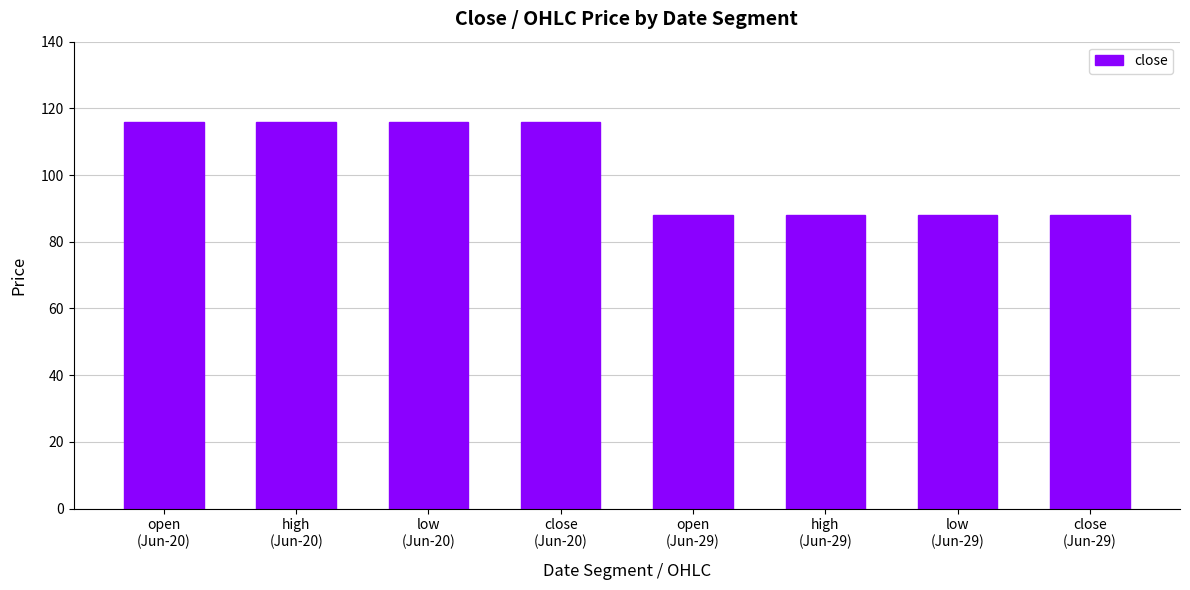

How many bars are there in total?

8